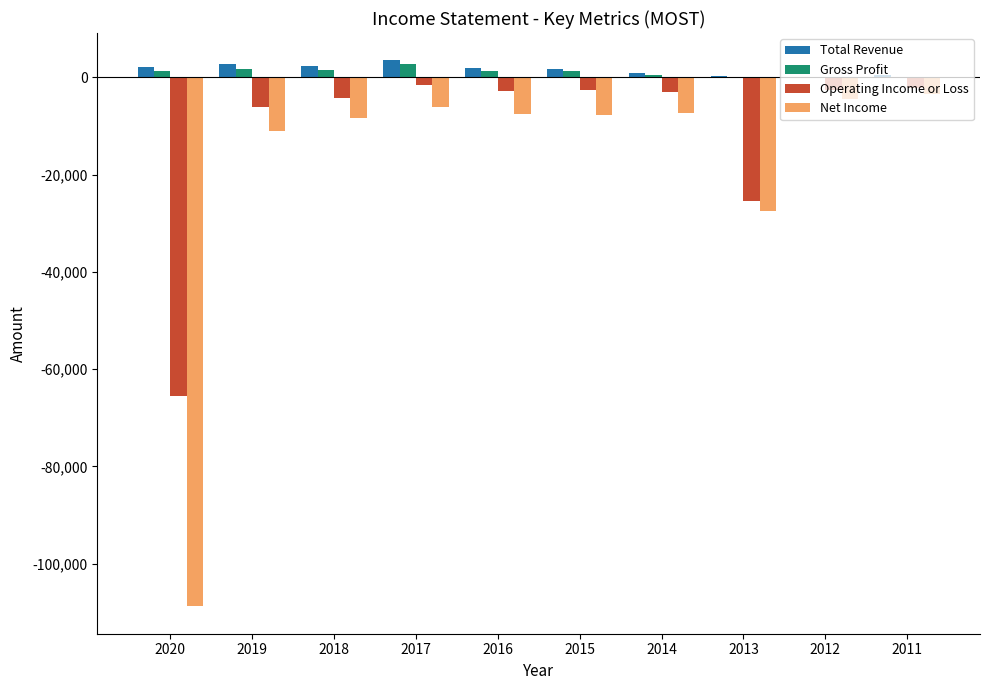

What is the maximum value shown in the chart?

3500